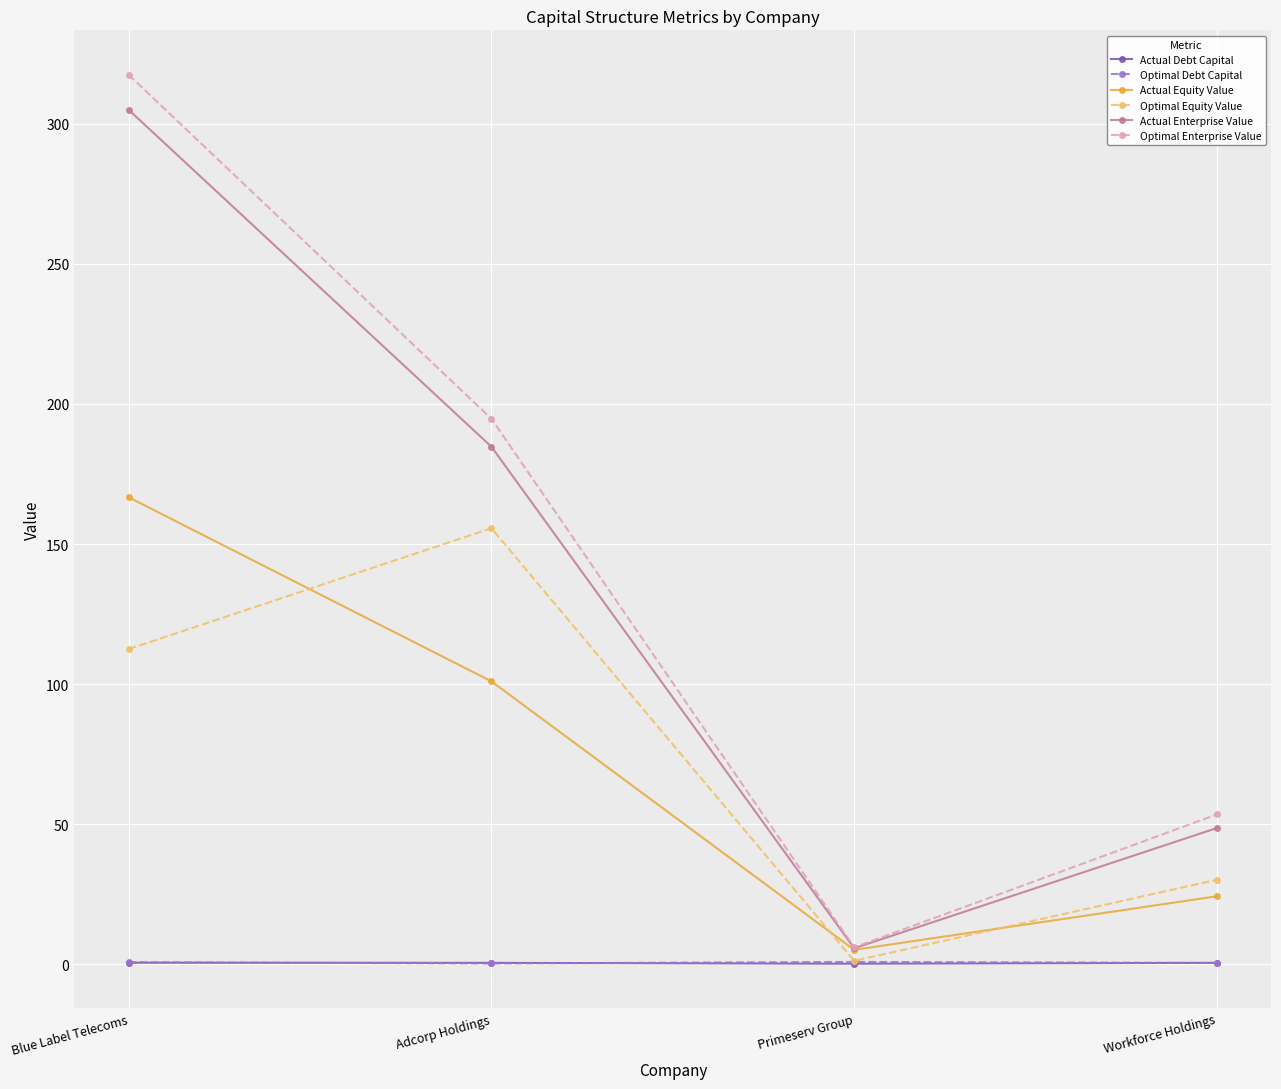

How many values in the Actual Equity Value series are below 101?

2